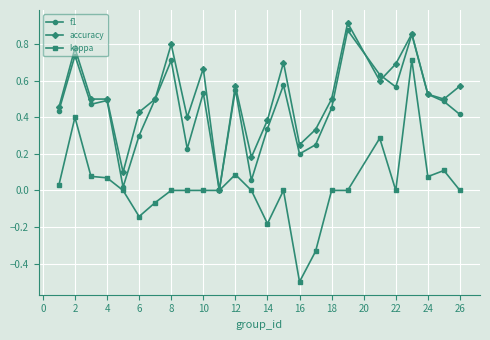

What is the minimum value shown in the chart?

-0.5